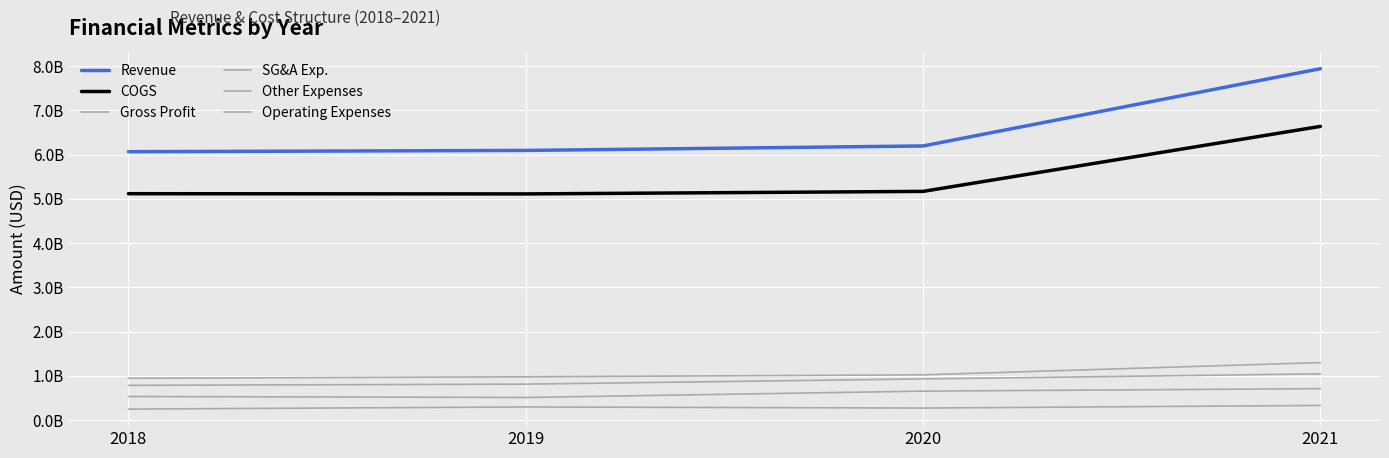

What is the smallest value displayed?

252000000